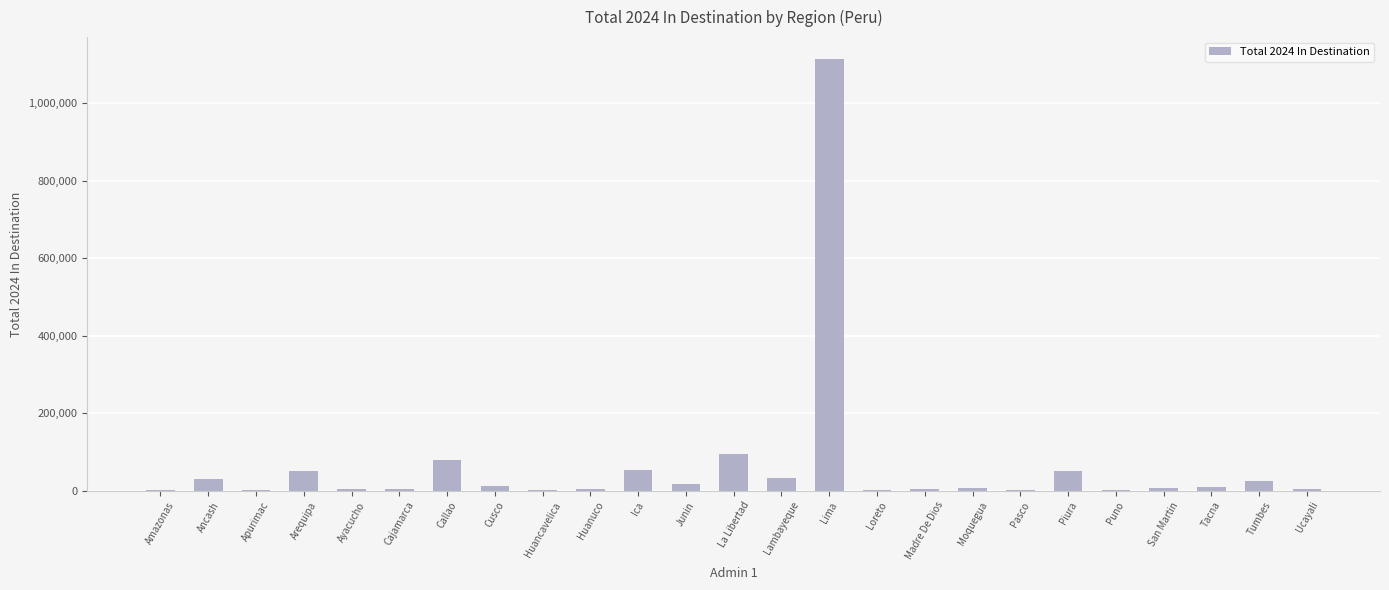

At which category does the chart reach its peak across all series?

Lima